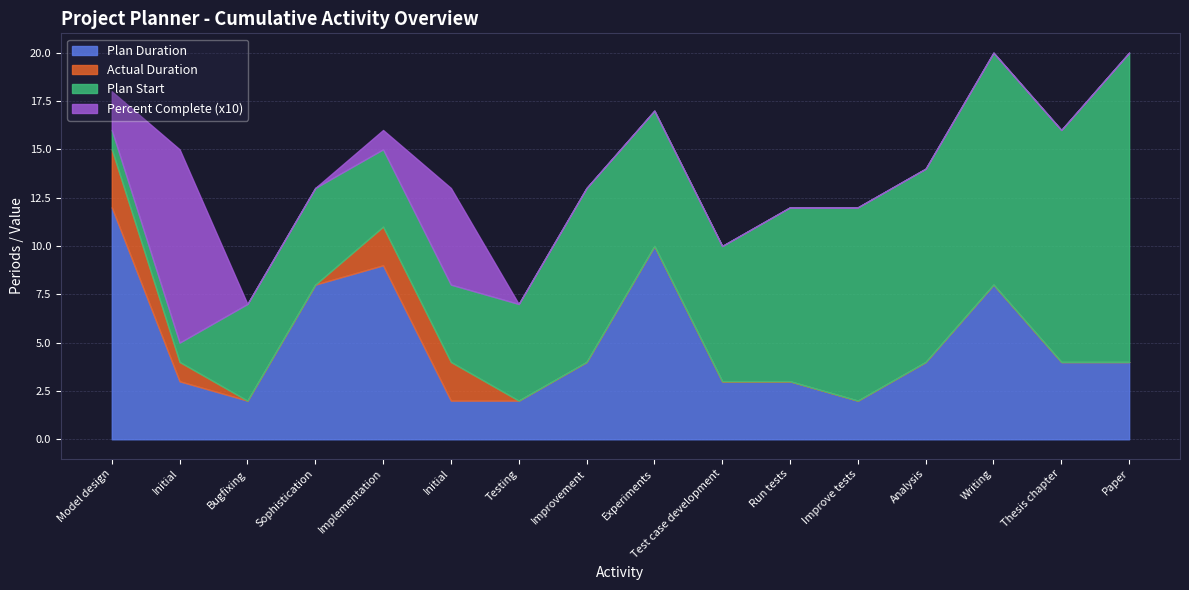

Where is the first local maximum for Percent Complete?

Initial